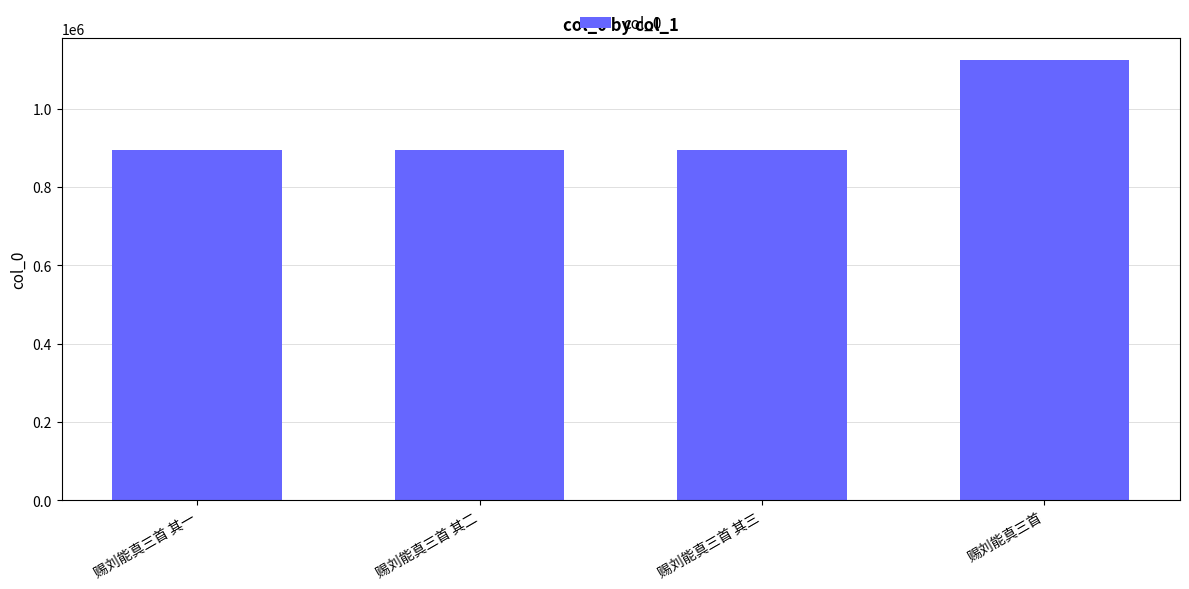

Does the chart contain stacked bars?

No